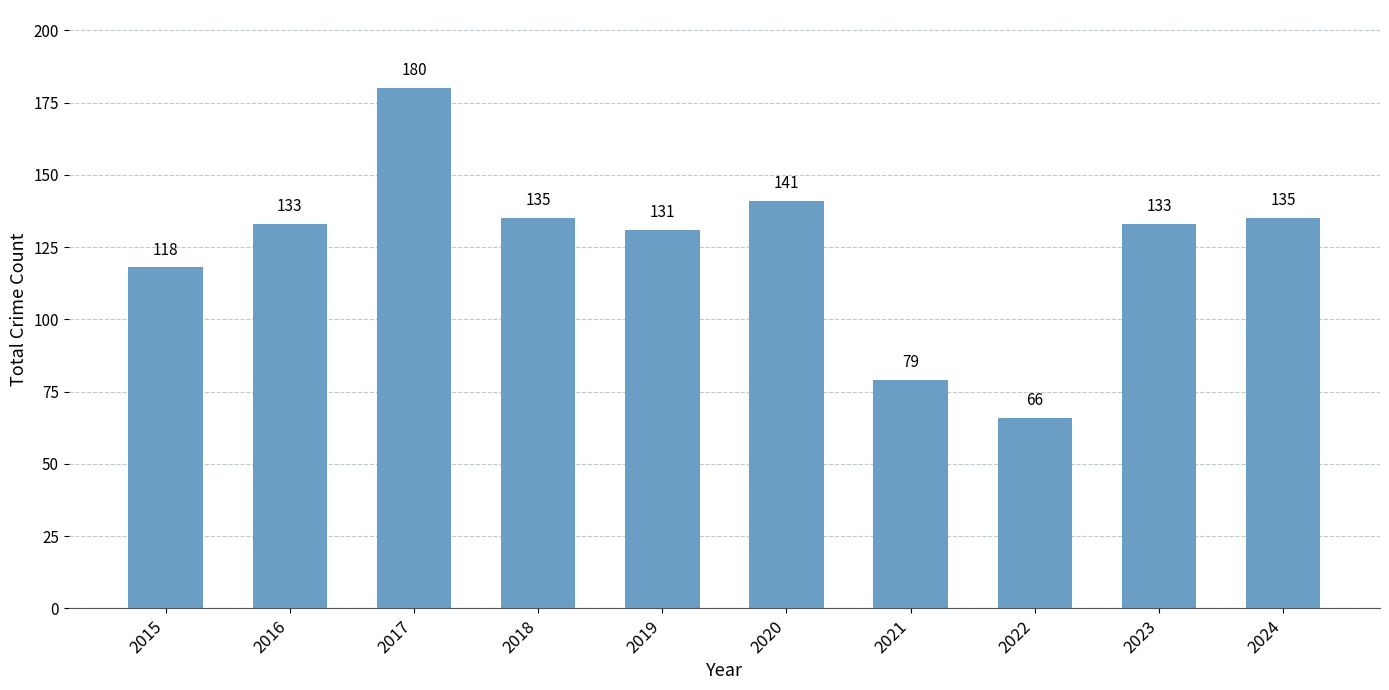

Are the bars horizontal?

No